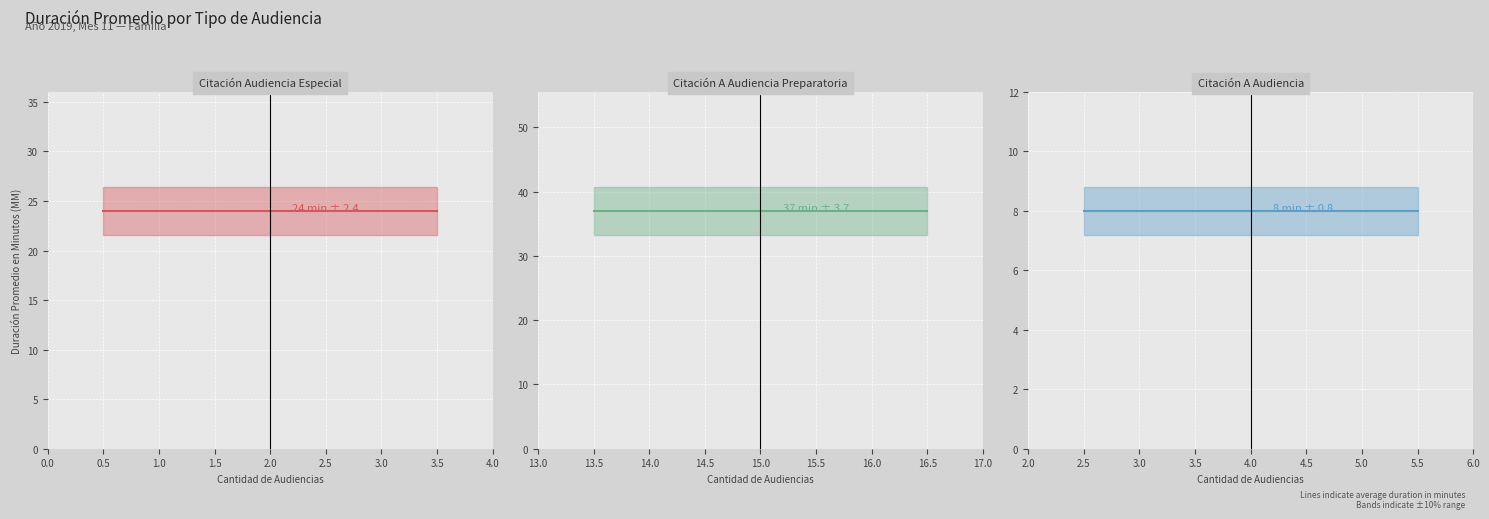

At which category does the chart reach its peak across all series?

Citación A Audiencia Preparatoria